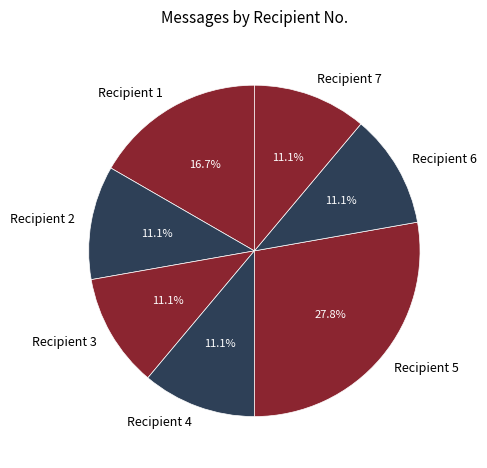

Which has a higher value, Recipient 1 or Recipient 5?

Recipient 5